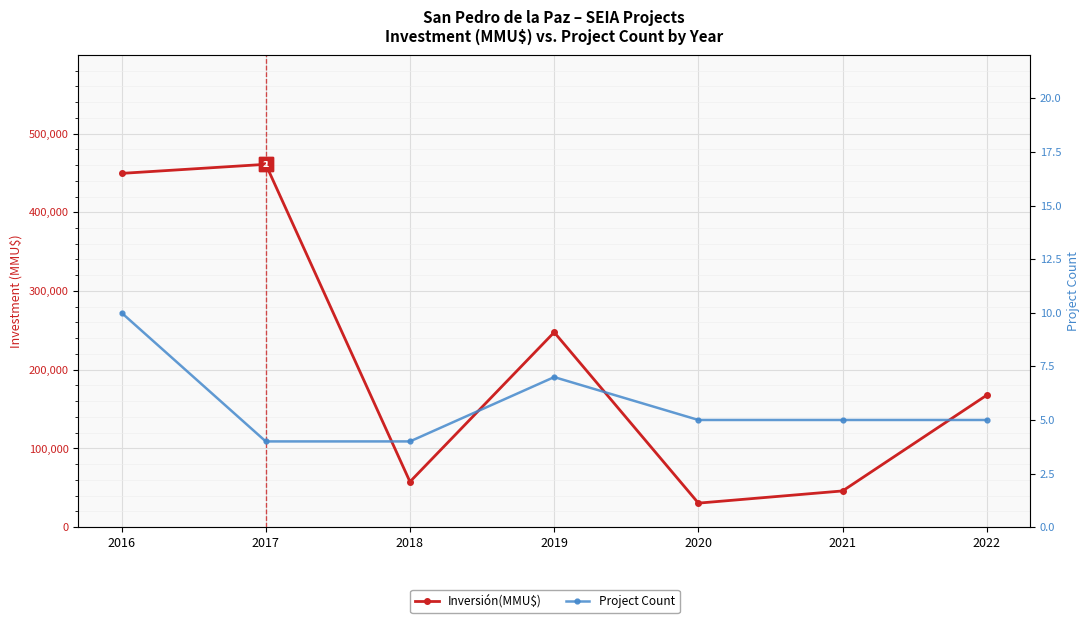

True or false: Project Count and Inversión(MMU$) cross at least once.

False